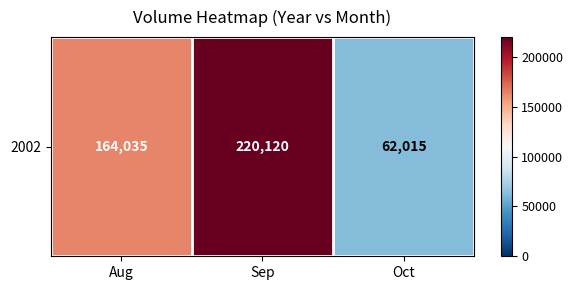

What is the approximate value at Sep, to the nearest 100?

220100